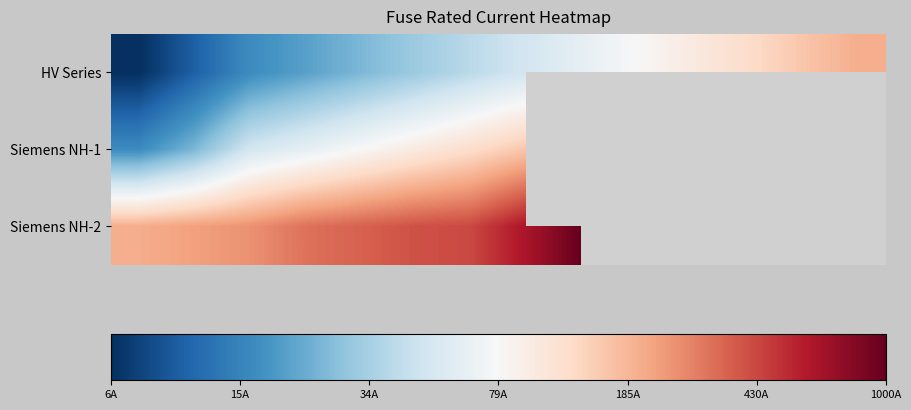

Count the number of categories in the chart.

14